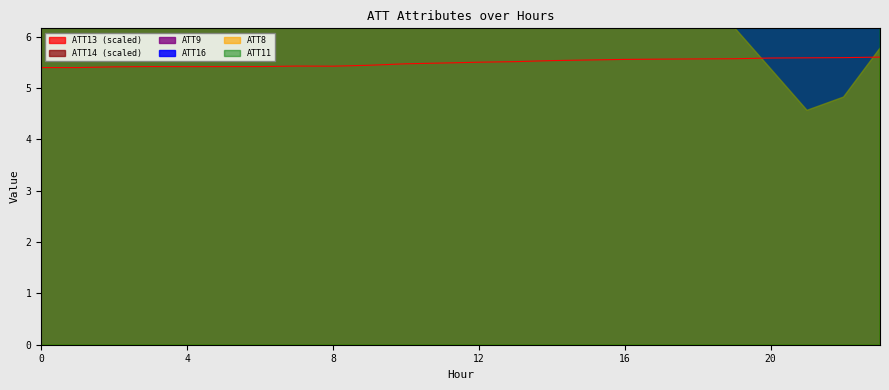

Reading left to right, transcribe all the data shown in this chart.

ATT9: 9.3	10.2	13.5	12.9	17.4	18.4	20.3	22.0	25.5	31.3	32.9	32.9	31.7	32.5	34.4	34.8	34.9	35.5	35.5	35.5	37.1	38.3	39.2	40.9
ATT13: 5.4	5.4	5.4	5.4	5.4	5.4	5.4	5.4	5.4	5.4	5.5	5.5	5.5	5.5	5.5	5.5	5.6	5.6	5.6	5.6	5.6	5.6	5.6	5.6
ATT14: 25.3	25.3	25.4	25.3	25.1	25.0	25.0	25.0	25.3	25.6	25.6	25.5	25.5	25.5	25.5	25.4	25.5	25.5	25.5	25.5	25.6	25.5	25.4	25.4